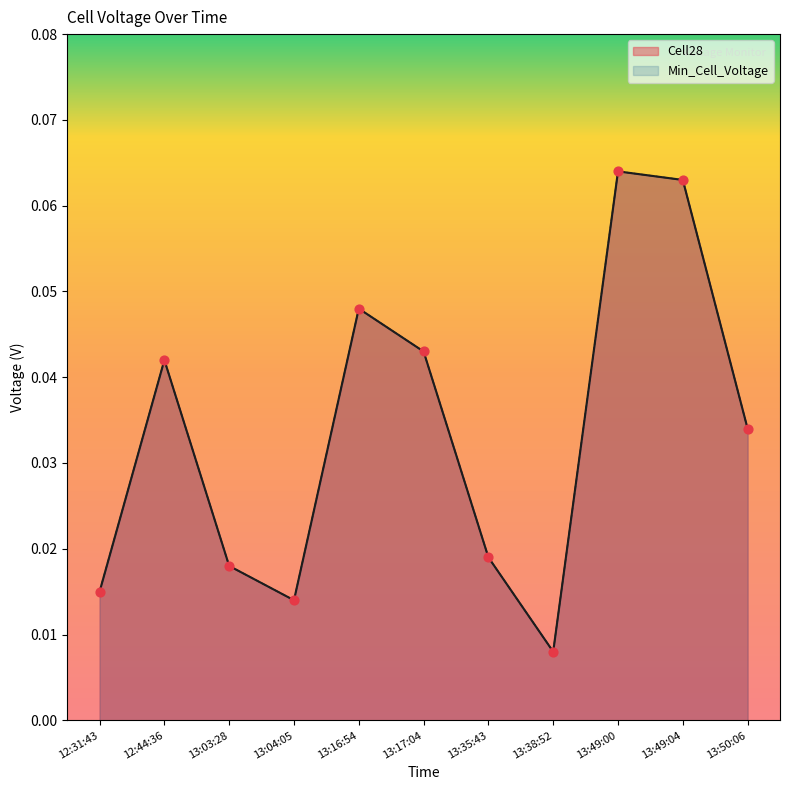

Which series contains the highest Y value?

Cell28